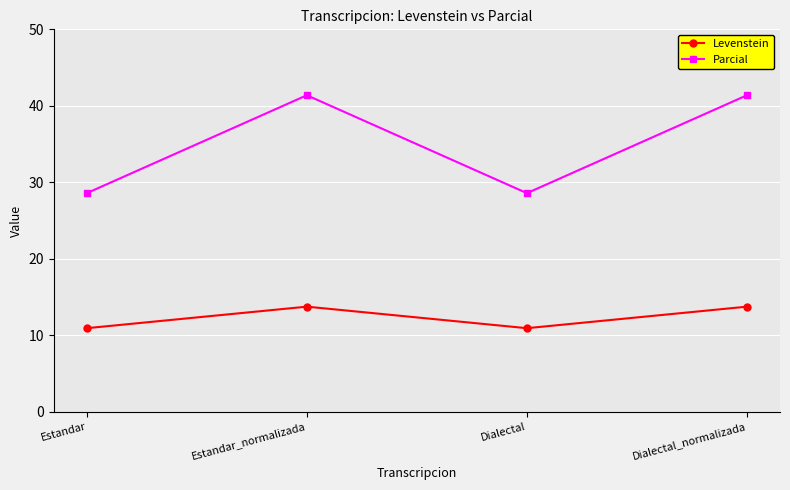

What is the value of the Levenstein point at the 1st from the left?

10.9